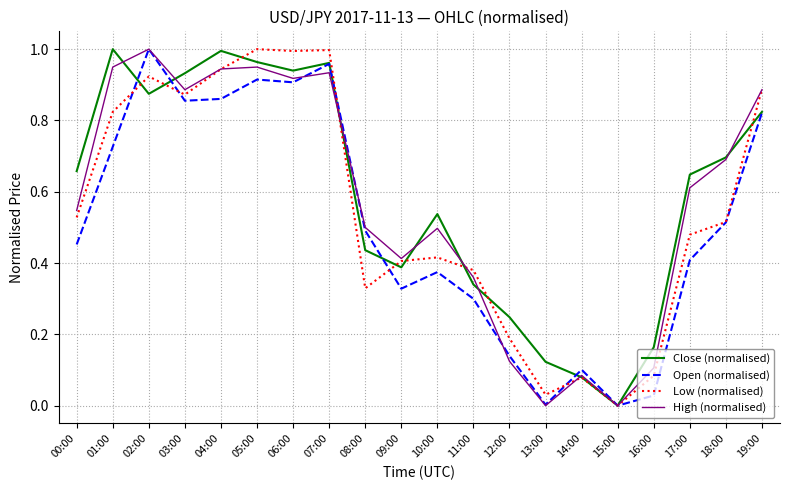

In Low (normalised), how many points are lower than both neighbors (excluding endpoints)?

5